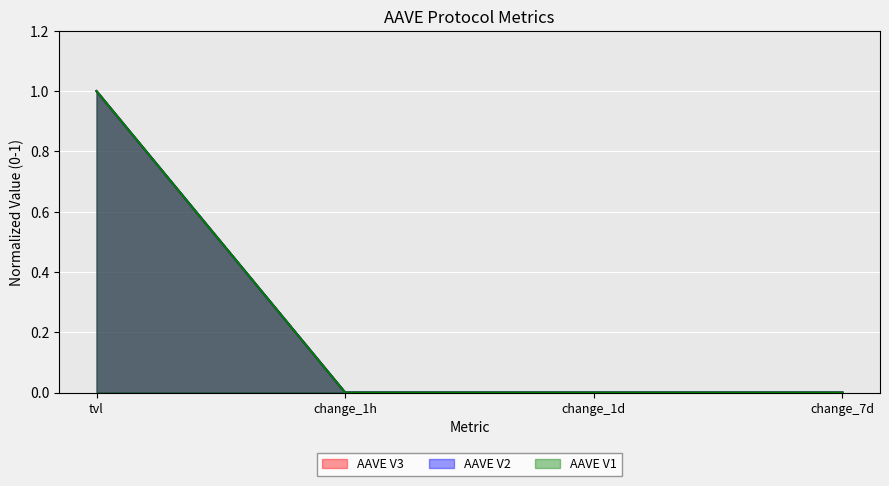

Which series has the widest spread of values?

AAVE V3